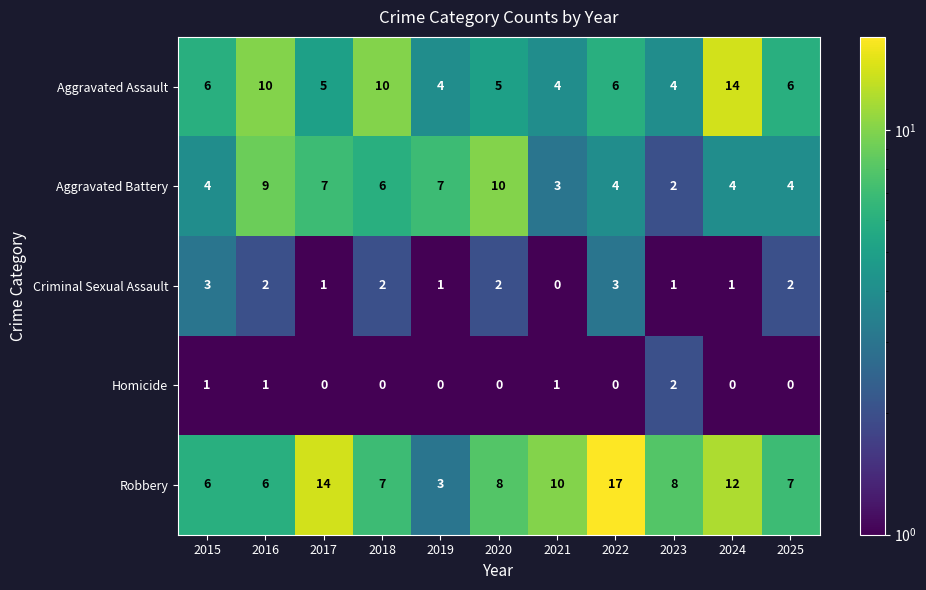

What is the spread (max minus min) of values at 2015?

5